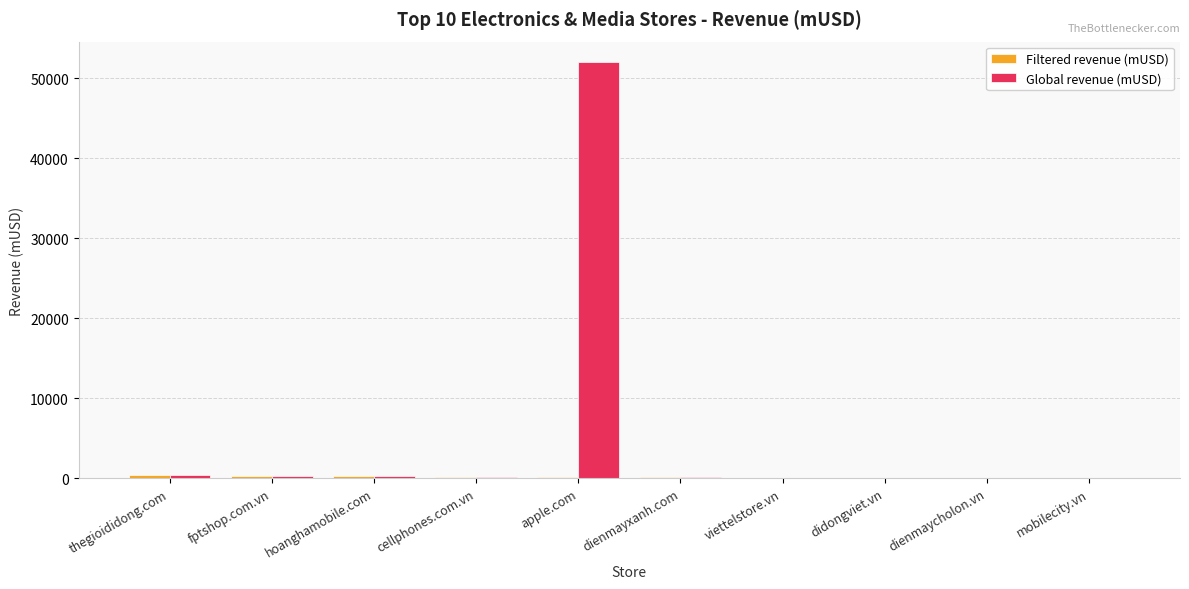

Count the number of data series in this chart.

2